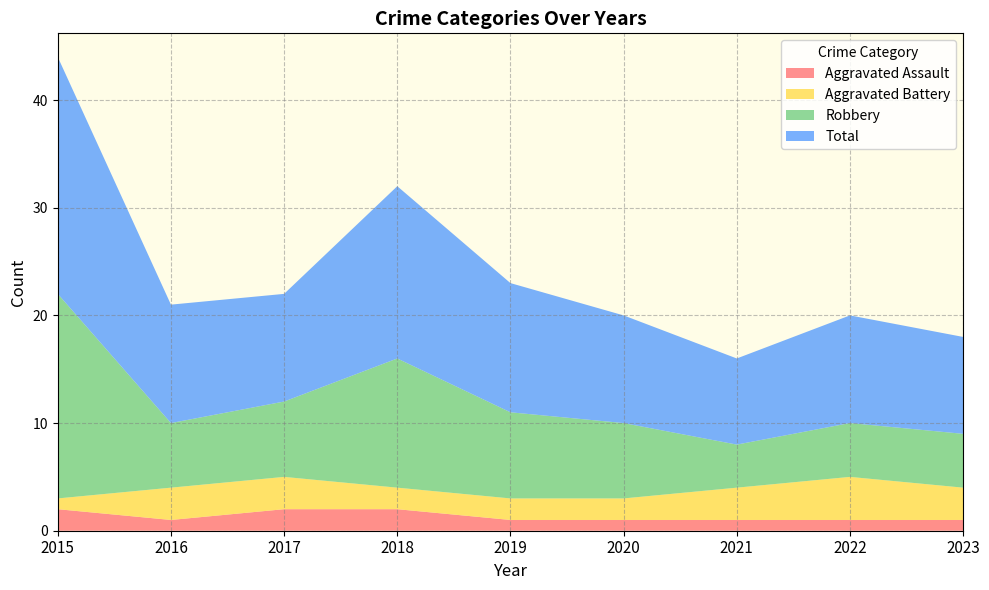

List the series in order of their peak value, highest first.

Total, Robbery, Aggravated Battery, Aggravated Assault